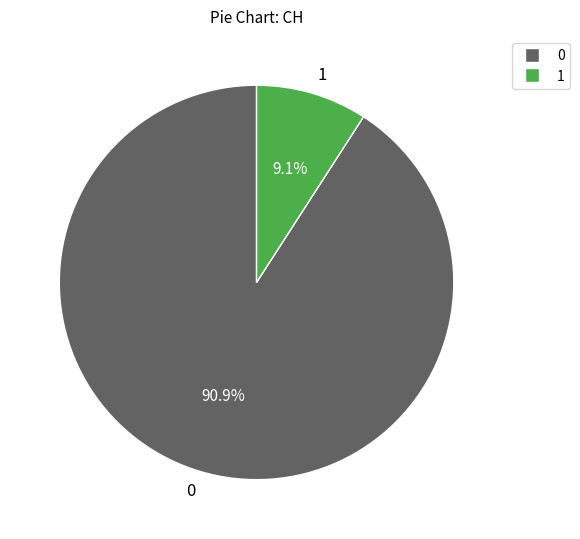

What is the smallest slice in the pie chart?

1